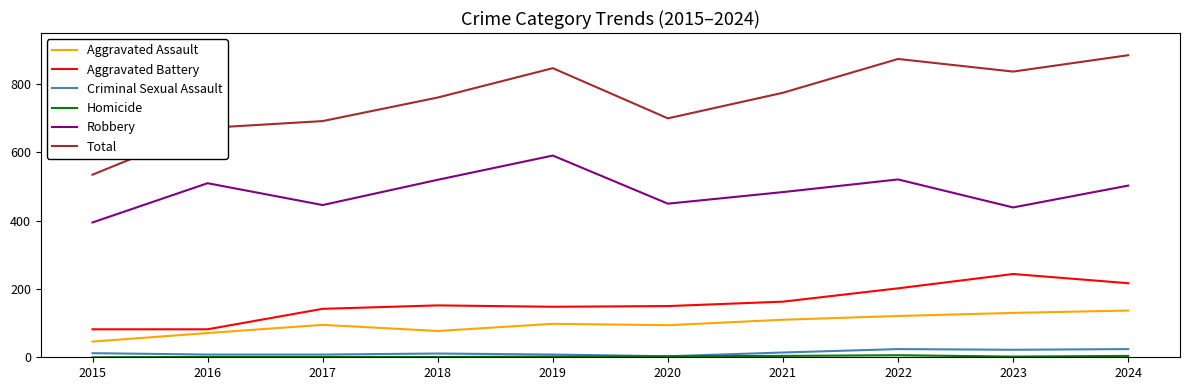

True or false: Aggravated Battery and Aggravated Assault cross at least once.

False